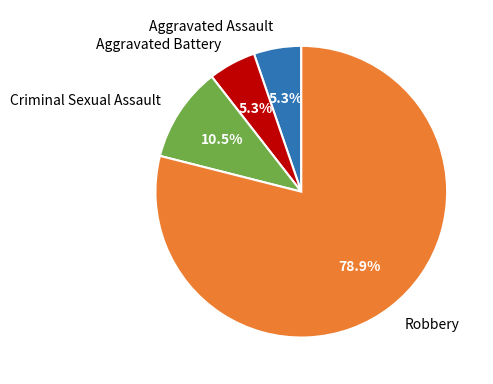

Between Criminal Sexual Assault and Aggravated Battery, which is larger?

Criminal Sexual Assault